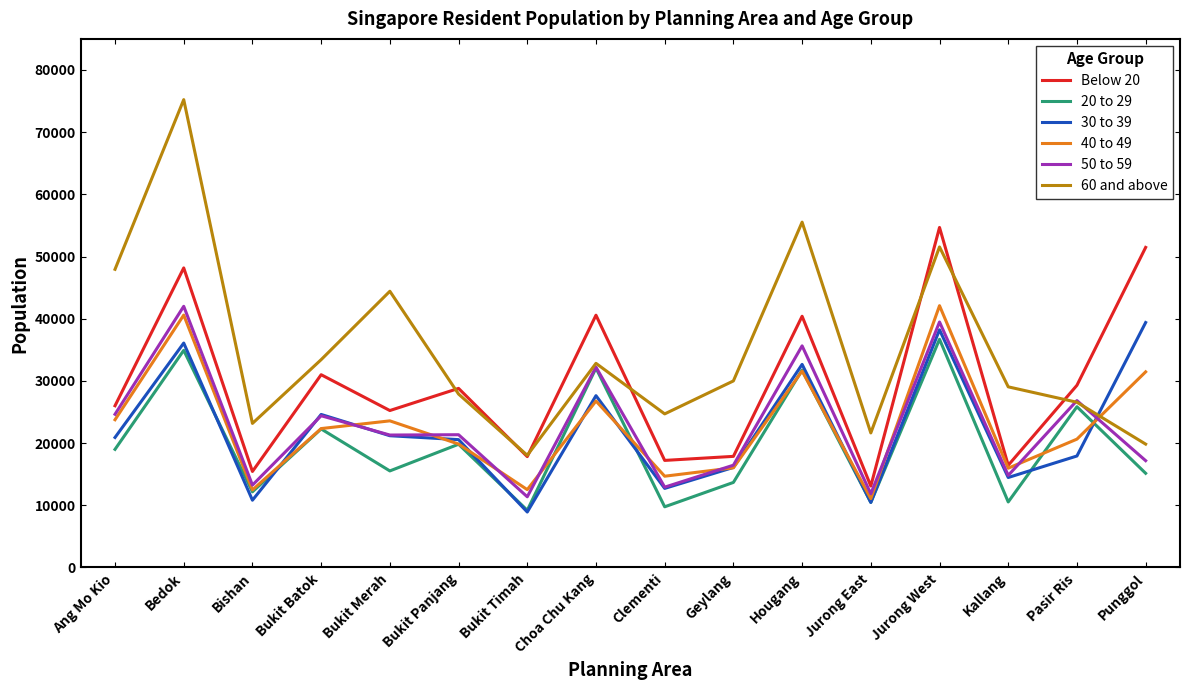

Is it true that 20 to 29 equals 9383 at Ang Mo Kio?

False